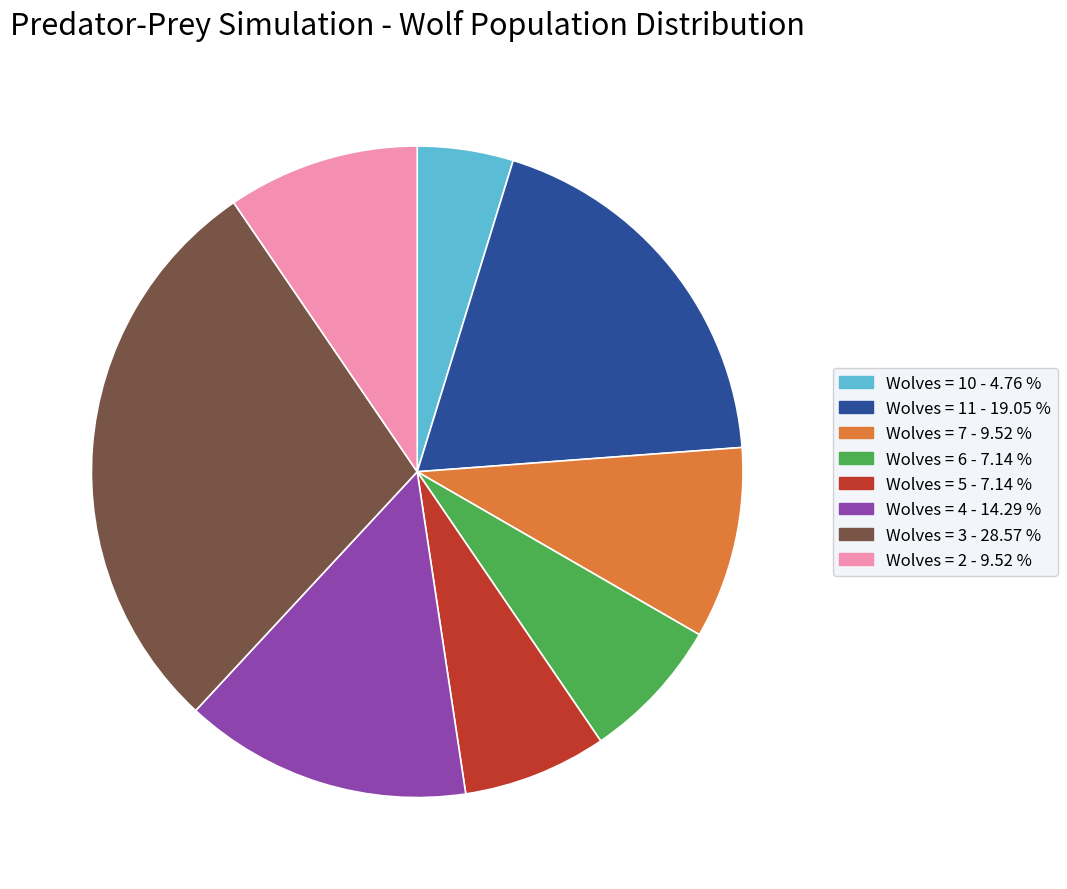

Does any single category account for the majority?

No